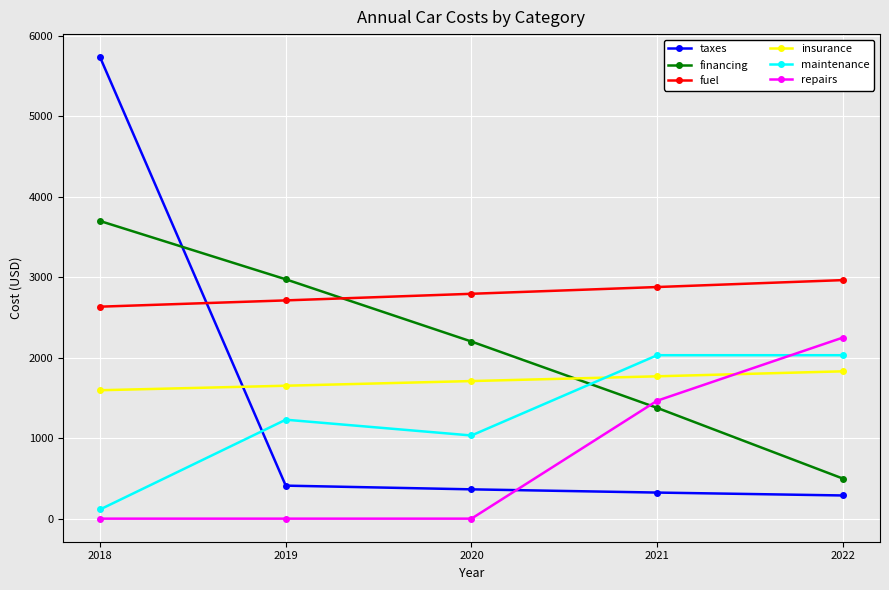

Which series has the widest spread of values?

taxes